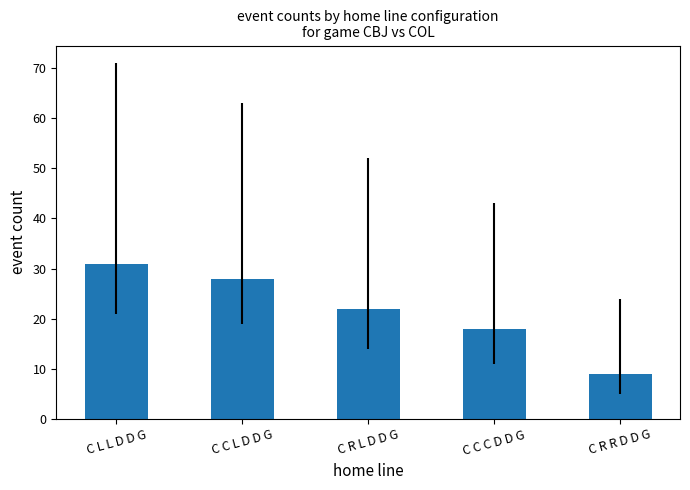

What is the maximum value shown in the chart?

31